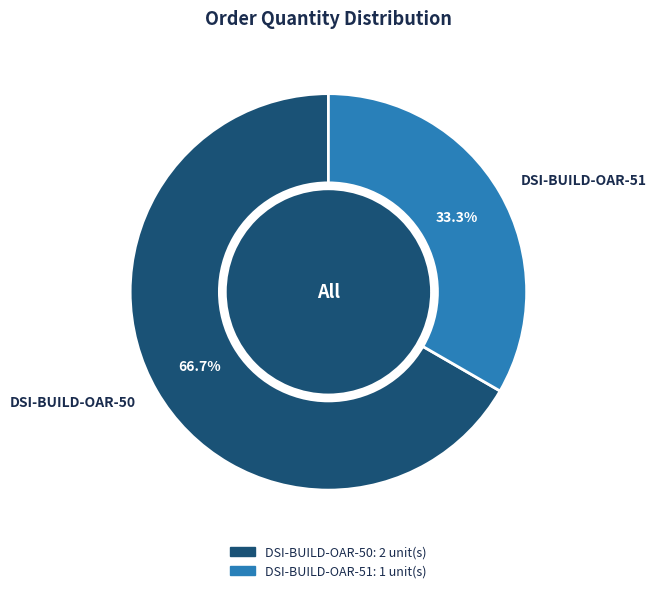

What portion of the pie excludes DSI-BUILD-OAR-50?

33.3%